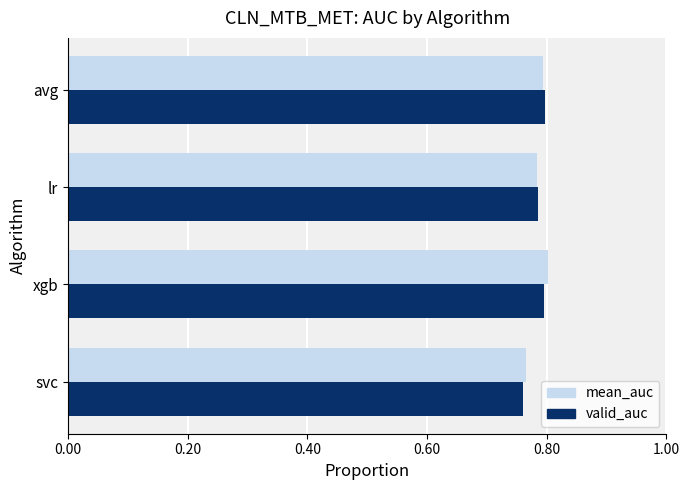

Which category has the lowest value in the valid_auc series?

svc